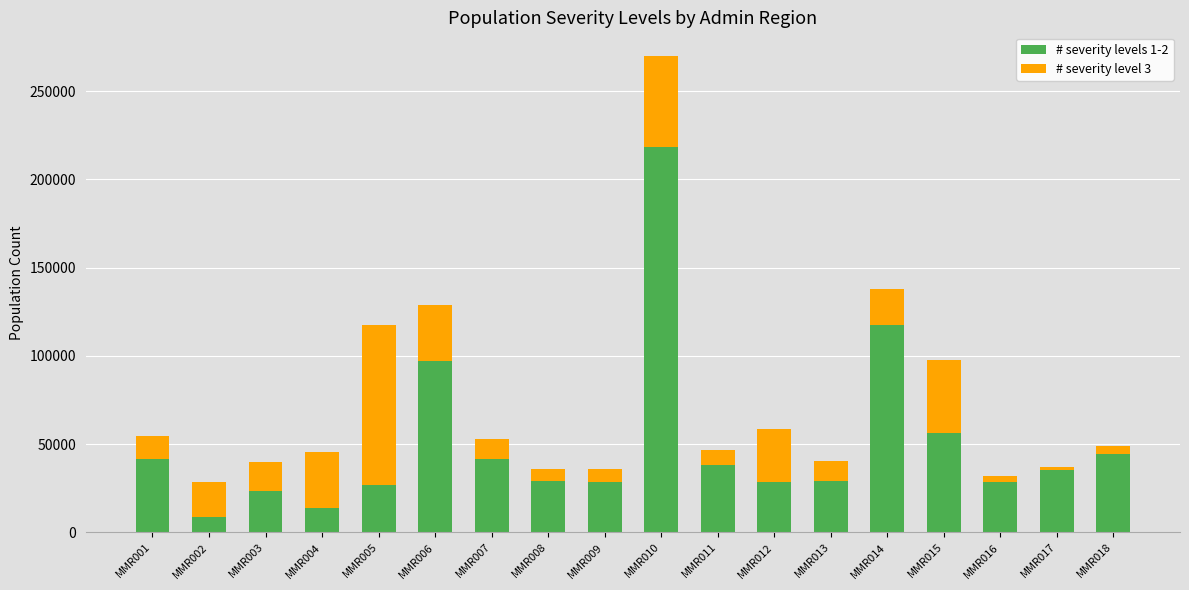

What is the total value across all series at MMR014?

137662.6